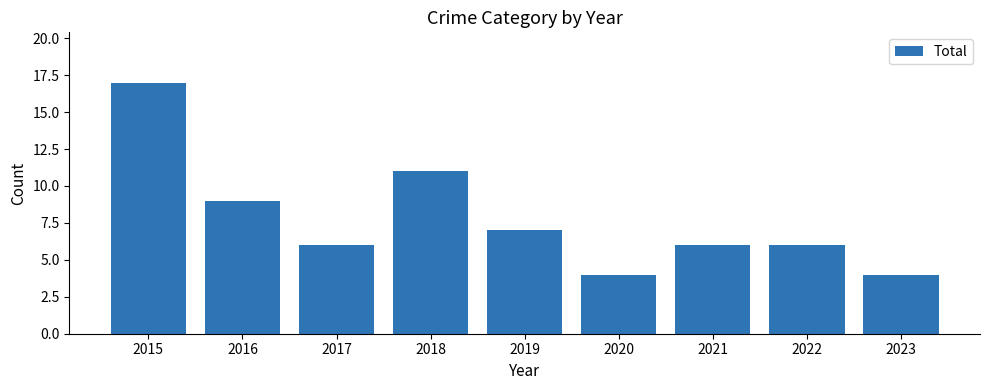

At which category does the chart reach its peak across all series?

2015